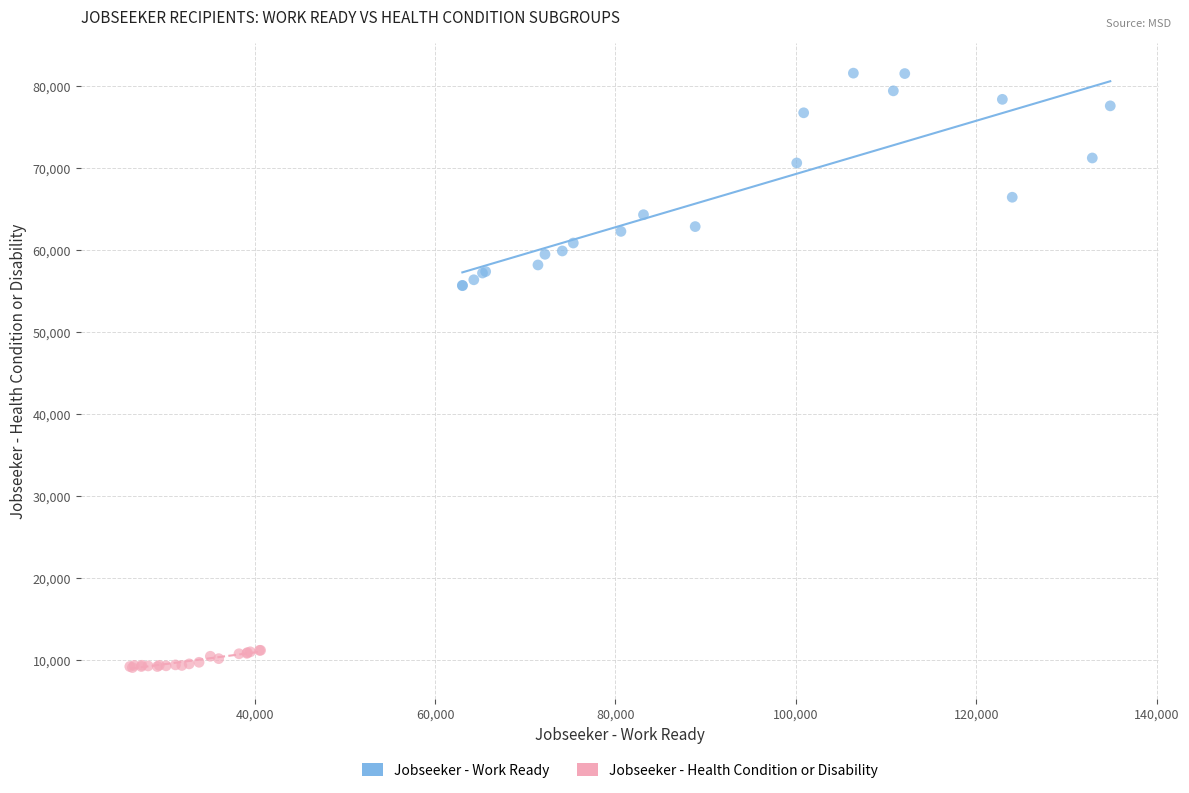

What are all the series names shown in the legend?

Jobseeker - Work Ready, Jobseeker - Health Condition or Disability